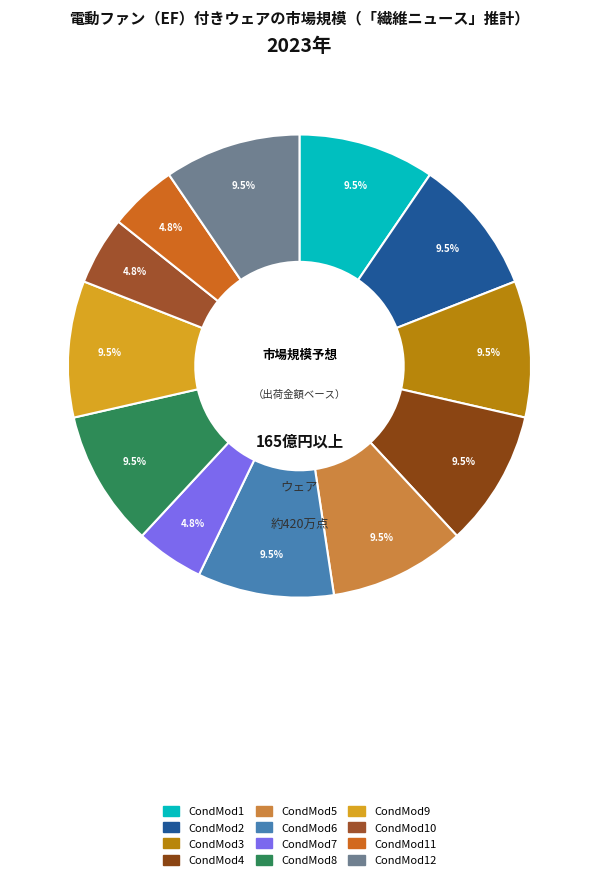

Which slice is the largest?

CondMod1